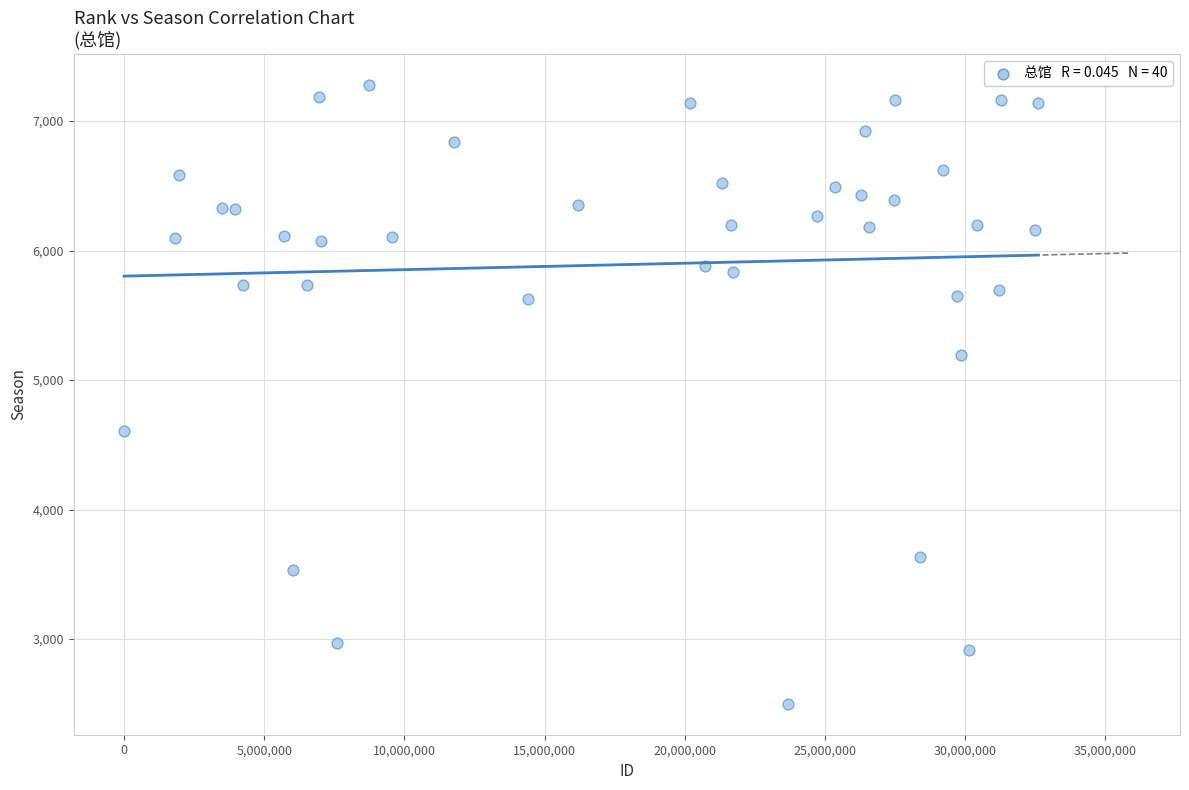

What is the range of Y values (max minus min)?

4781